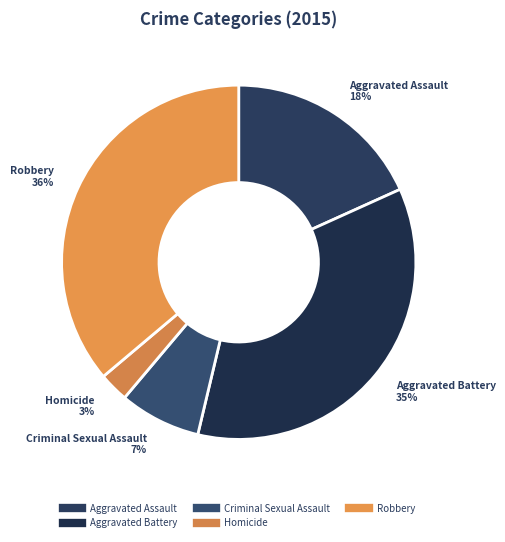

To the nearest percent, what is the difference between the Criminal Sexual Assault and Aggravated Assault slice percentages?

11%